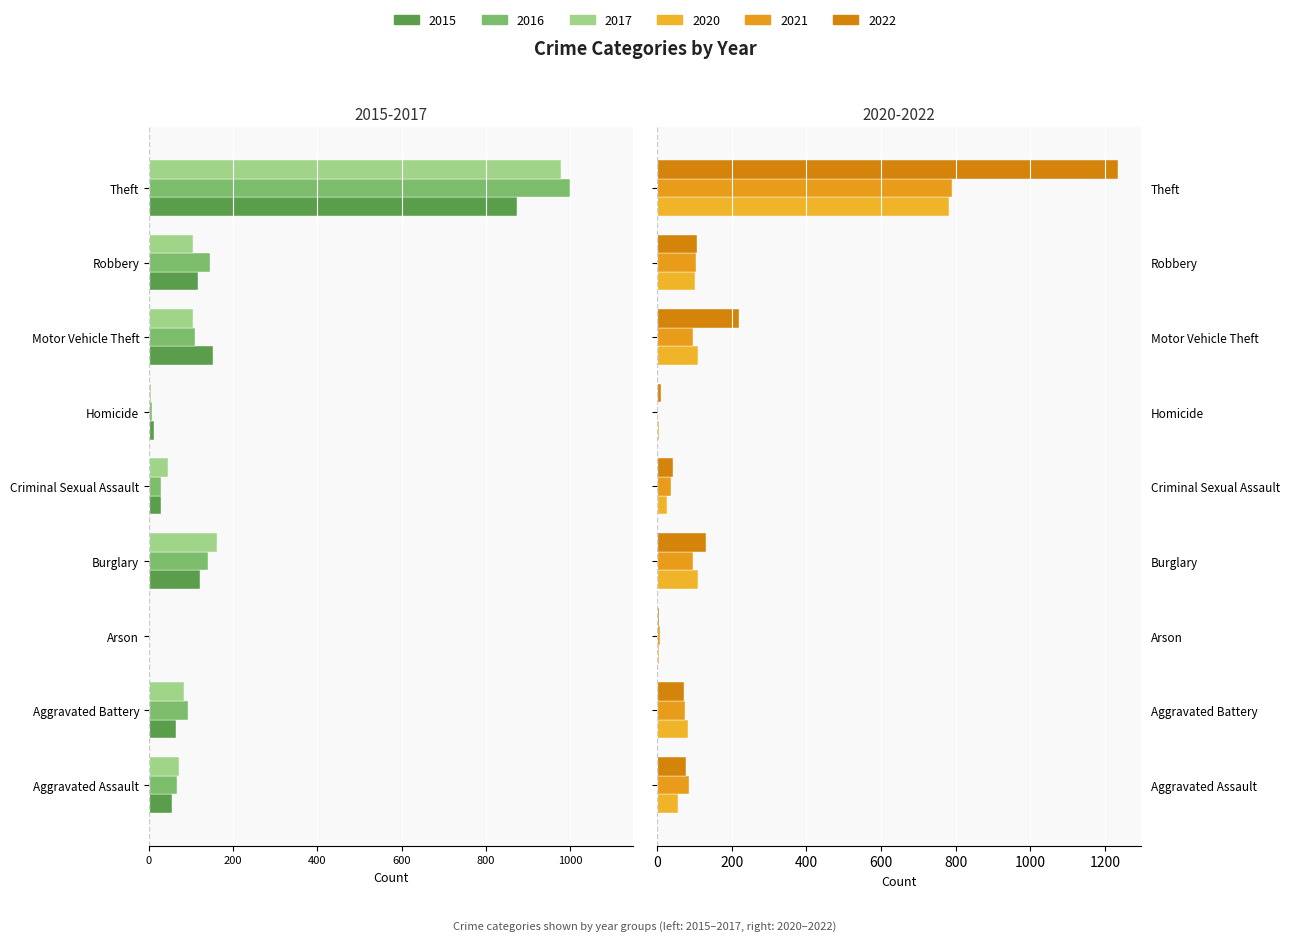

List the labels in order of 2017 value, largest first.

Arson, Homicide, Criminal Sexual Assault, Aggravated Assault, Aggravated Battery, Motor Vehicle Theft, Robbery, Burglary, Theft